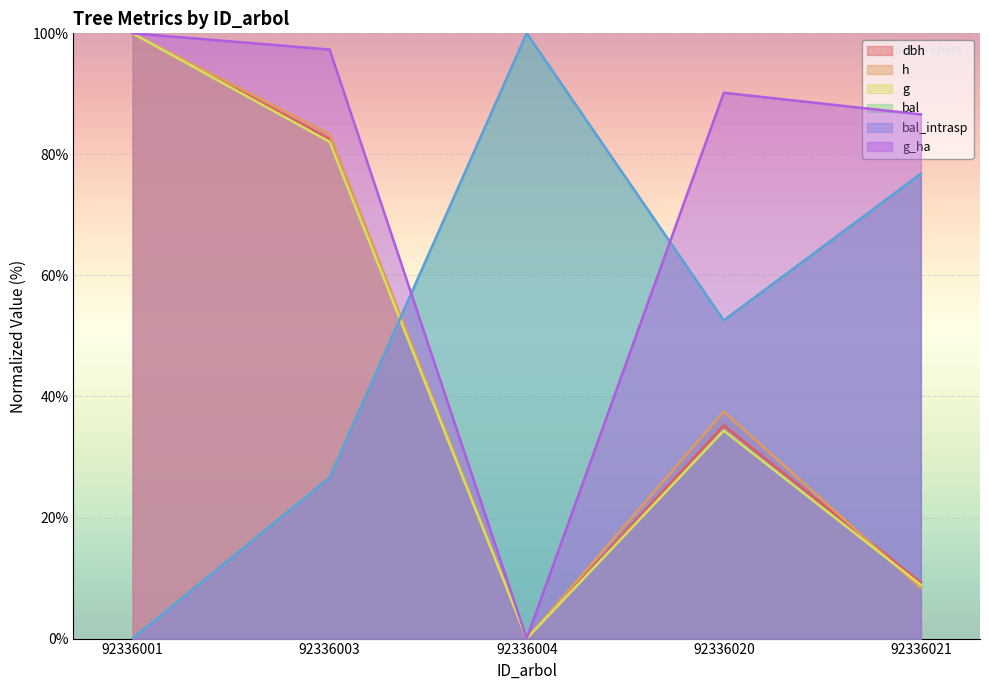

What is the spread (max minus min) of values at 92336003?

70.7